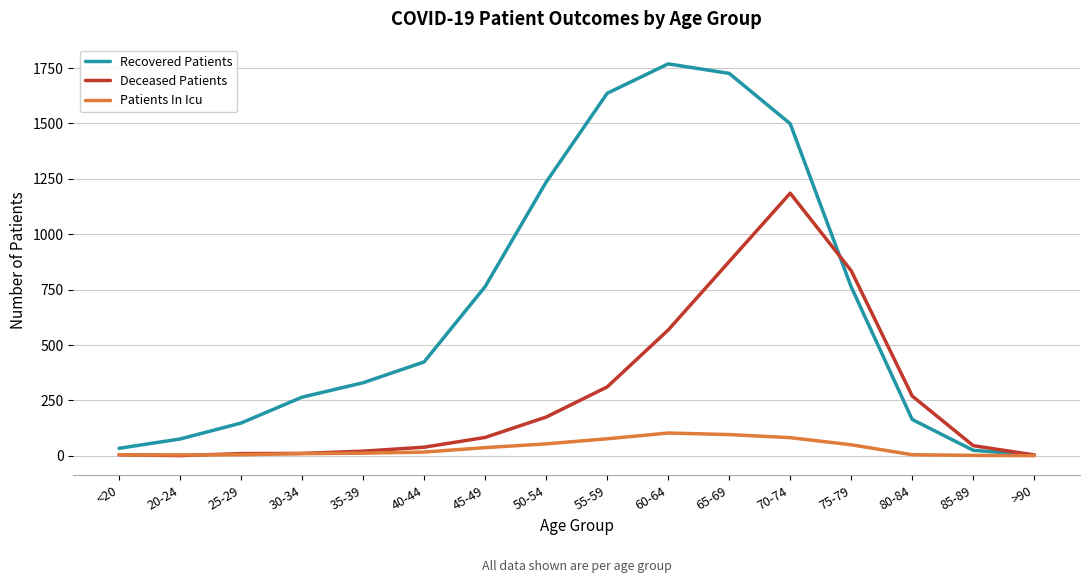

At which category is the sum across all series the highest?

70-74